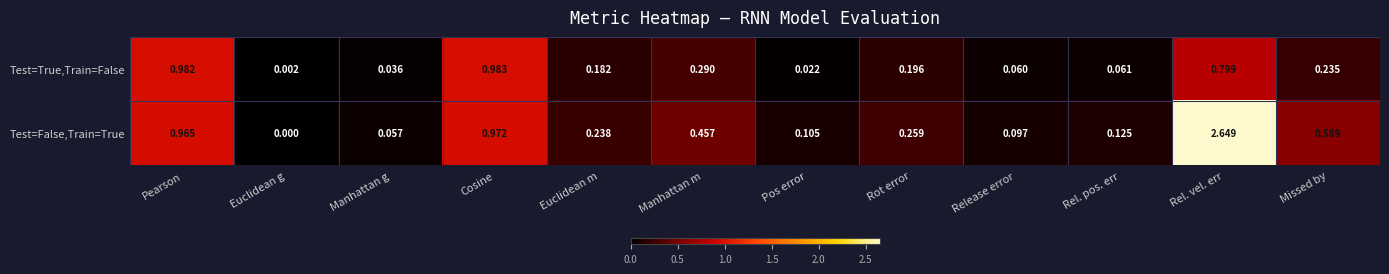

Which label corresponds to the smallest value in the chart?

Euclidean g